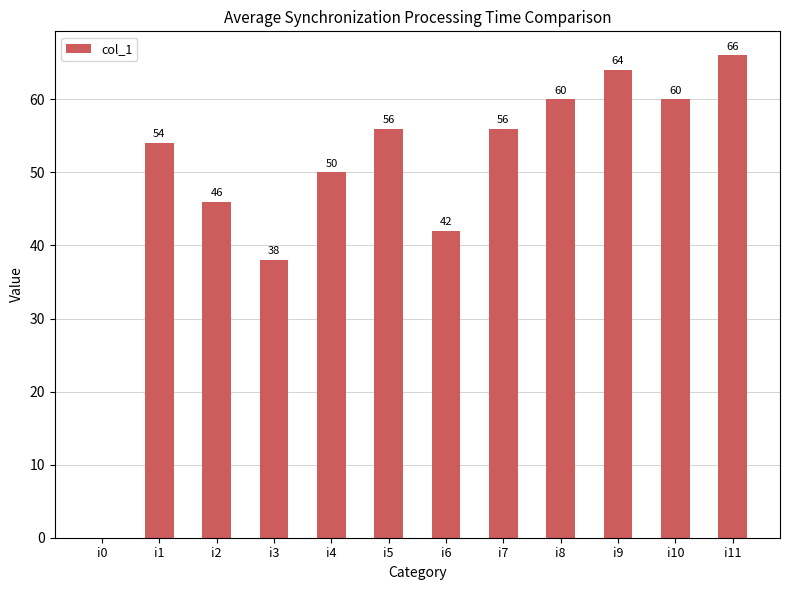

Where is the data nearest to the value 33?

i3